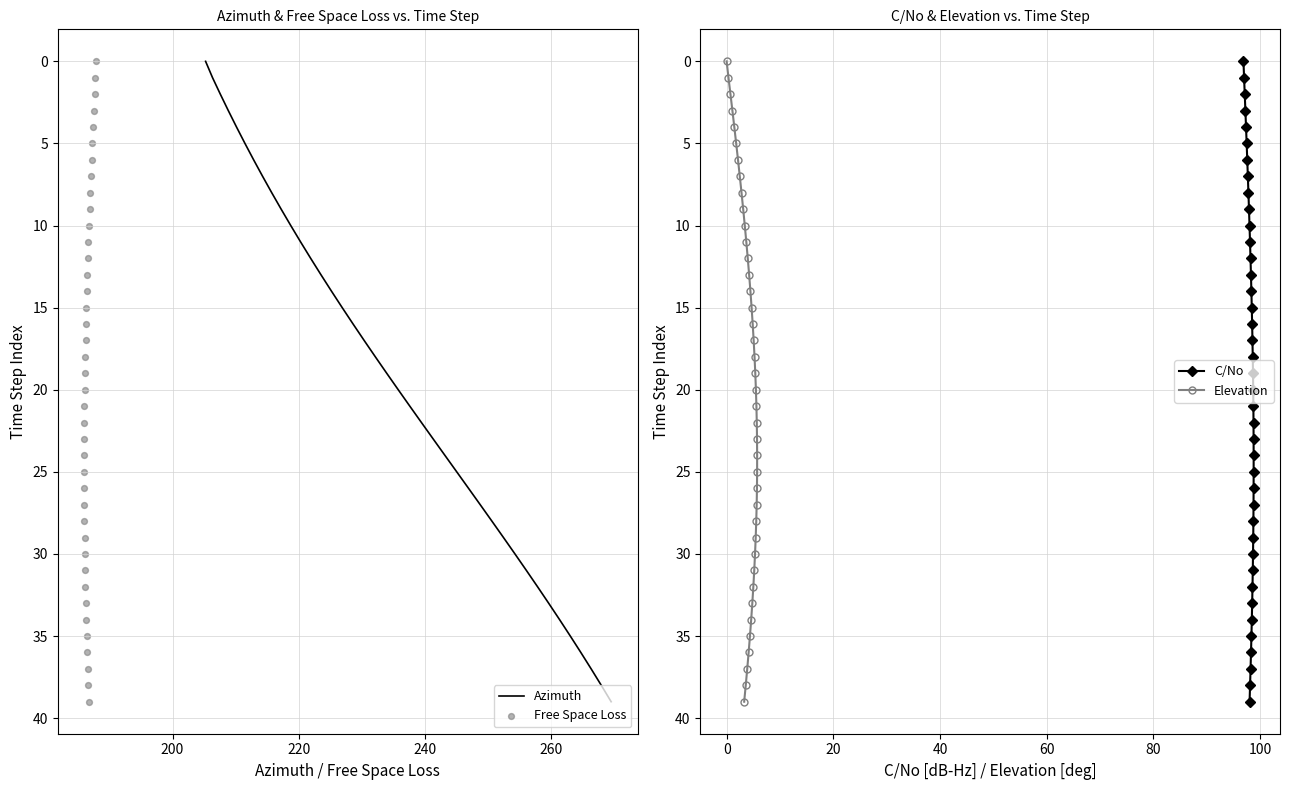

Which series contains the highest Y value?

Azimuth